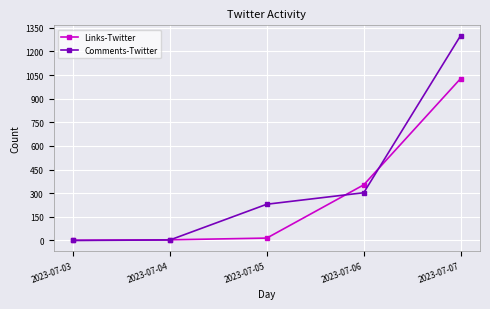

What is the total value across all series at 2023-07-07?

2329